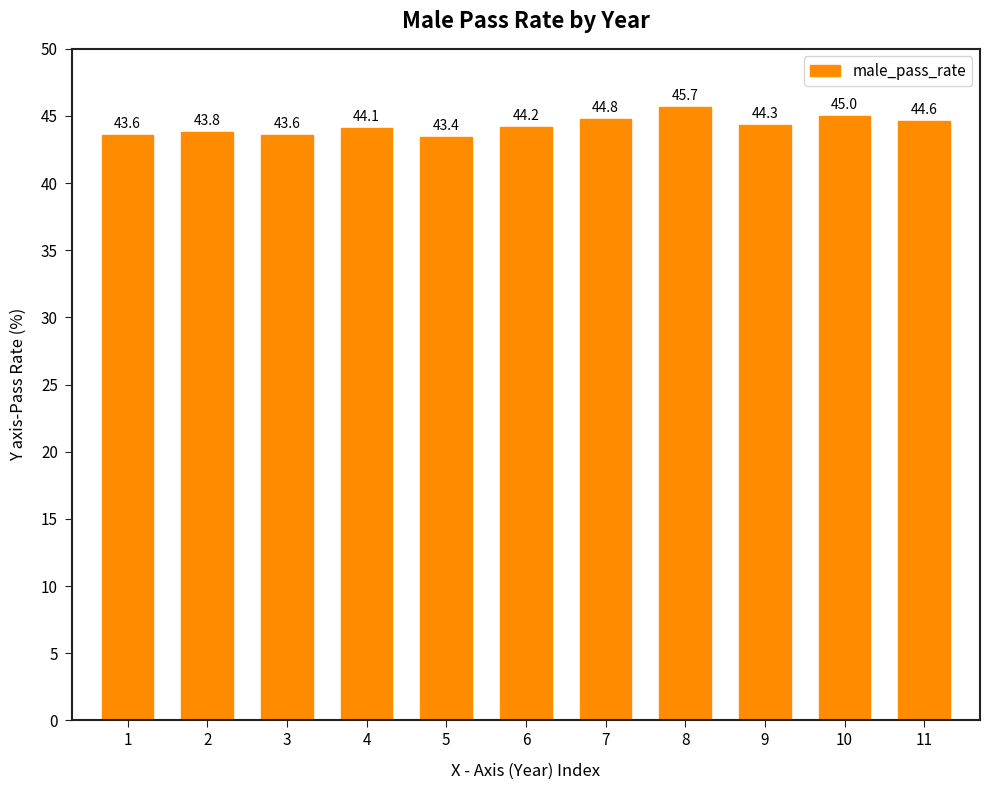

What is the change in value from 2 to 4?

+0.3